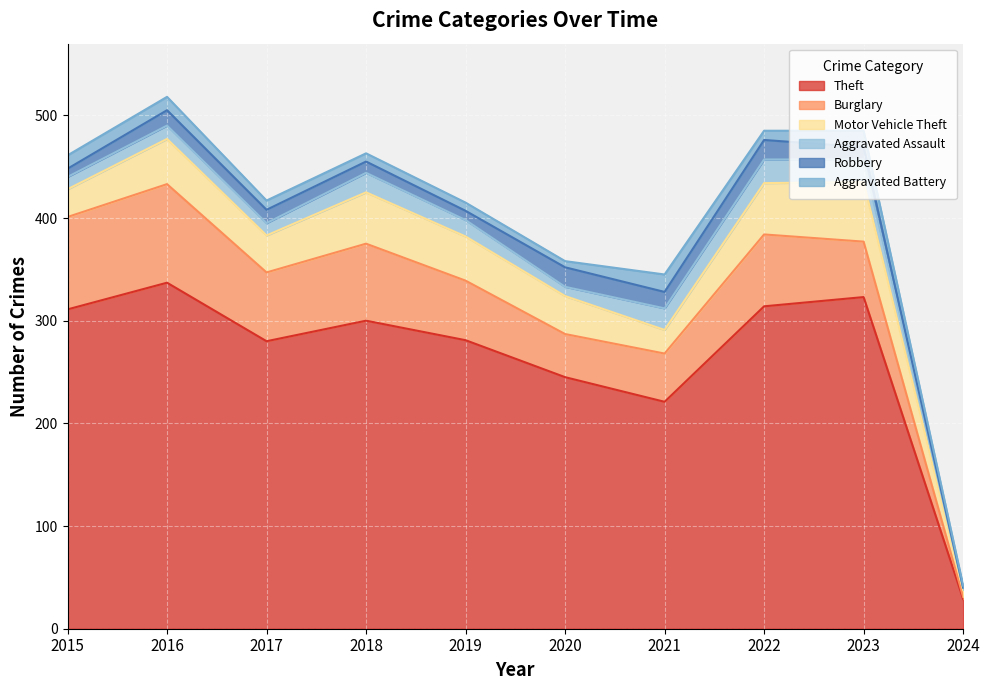

What is the difference between the Aggravated Assault values at 2023 and 2017?

10